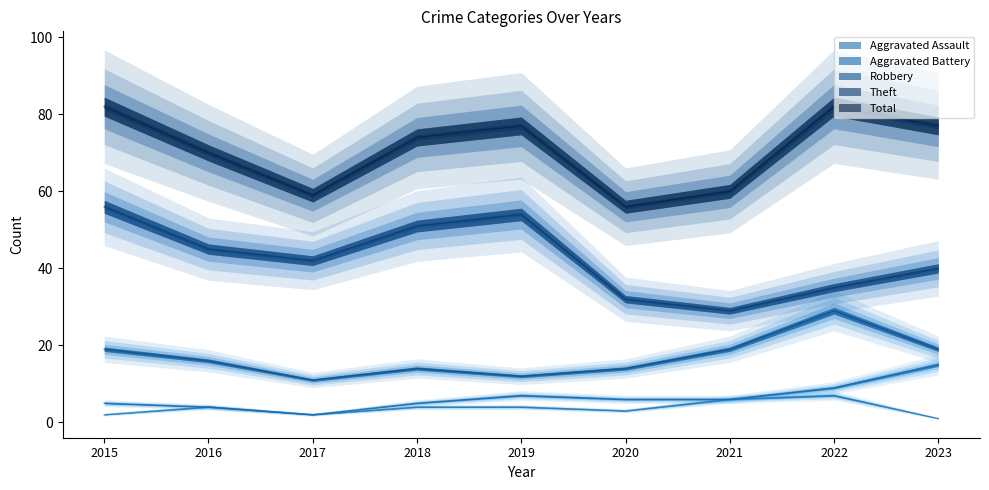

Between 2021 and 2018, which is larger?

2021